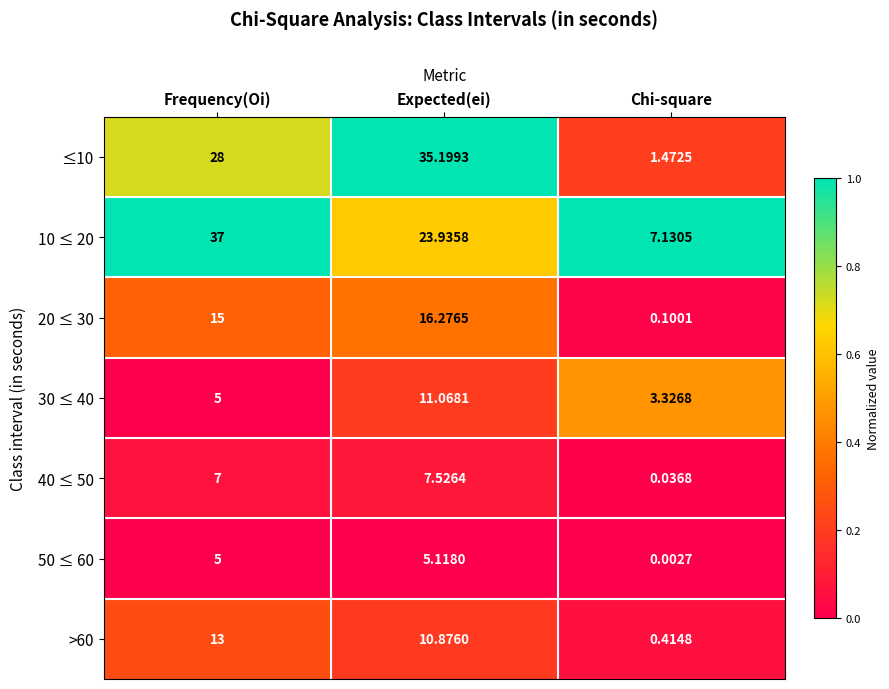

Where does the >60 series first go above 10?

Frequency(Oi)